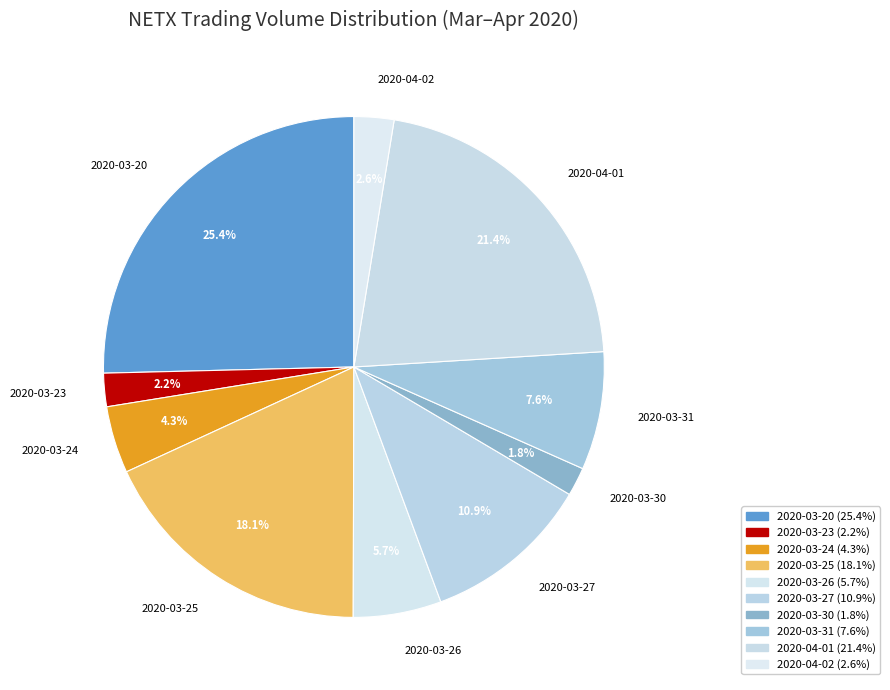

Which has a higher value, 2020-03-30 or 2020-03-27?

2020-03-27